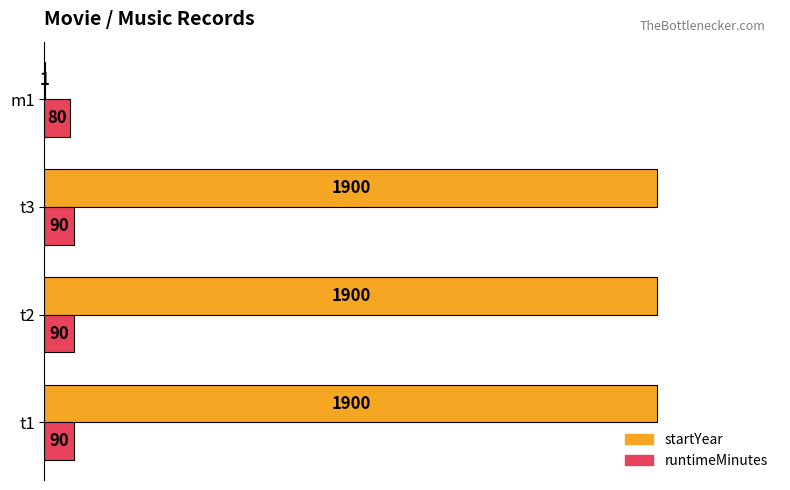

Read the runtimeMinutes value at m1, to the nearest 5.

80